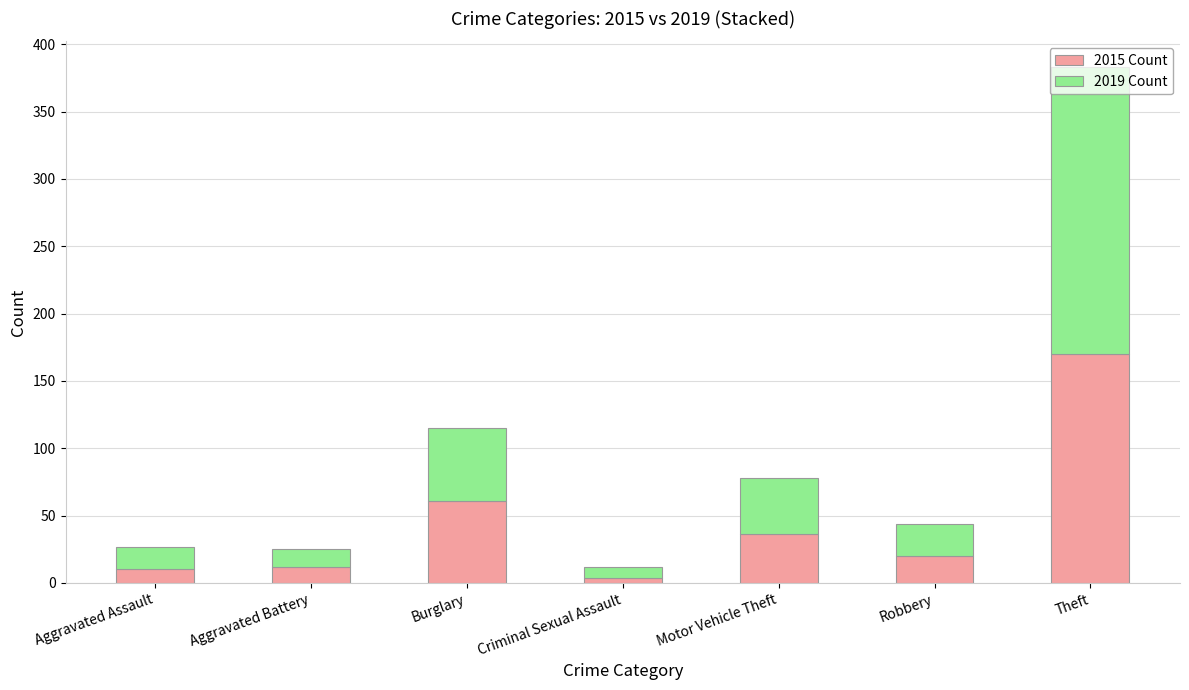

The value of 2015 Count at Criminal Sexual Assault is 4. True or false?

True